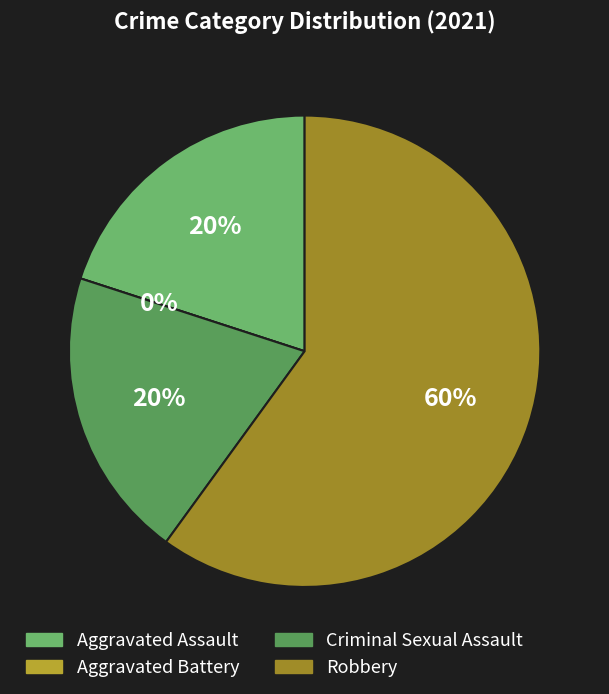

Between Aggravated Assault and Criminal Sexual Assault, which is larger?

Aggravated Assault